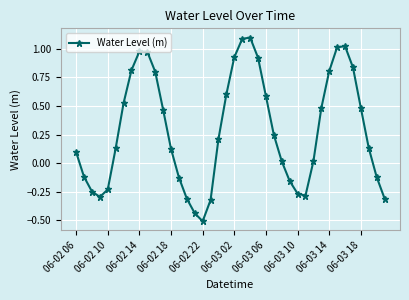

How many data points does each series have?

40